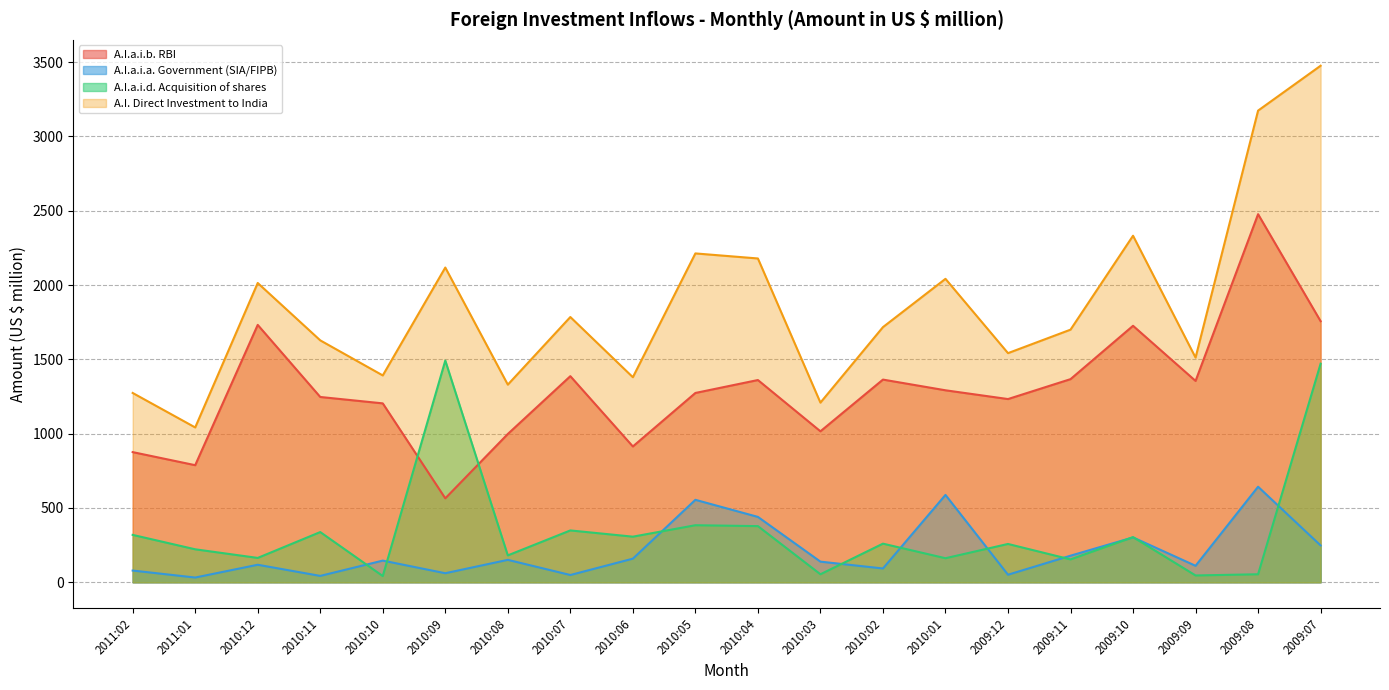

How many data points in A.I.a.i.b. RBI are less than 1292?

10